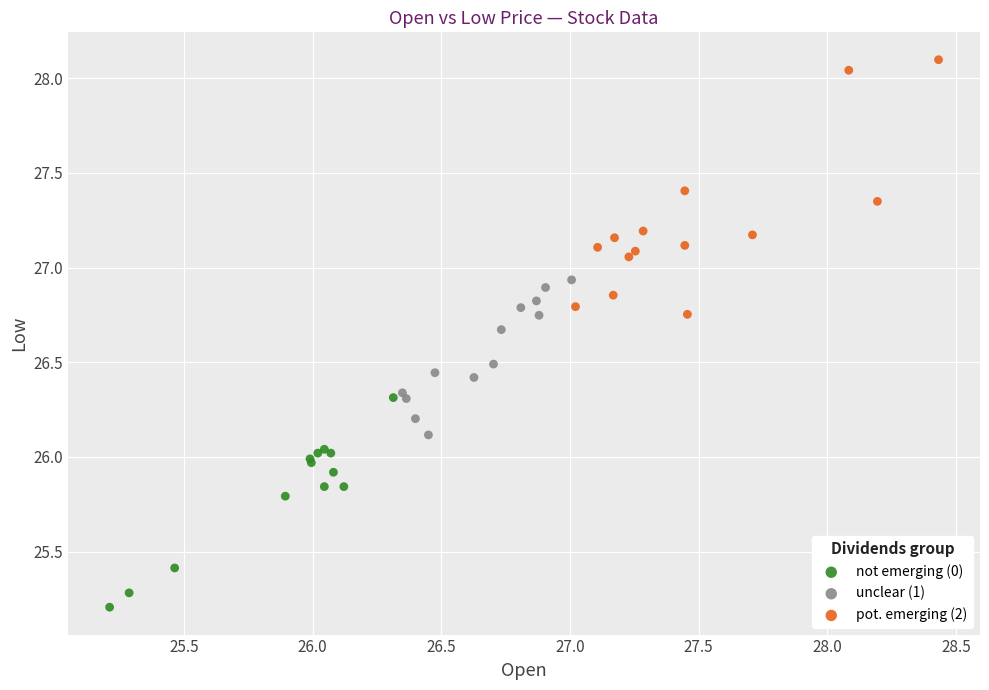

Which series has the largest Y range (max minus min)?

pot. emerging (2)